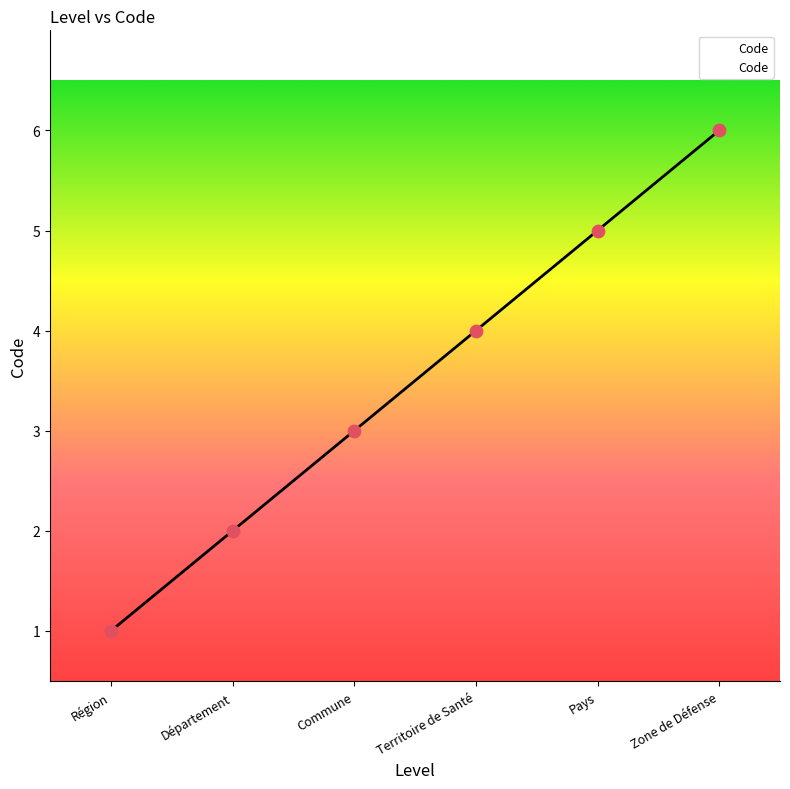

What is the ratio of the value at Territoire de Santé to the value at Pays?

0.8